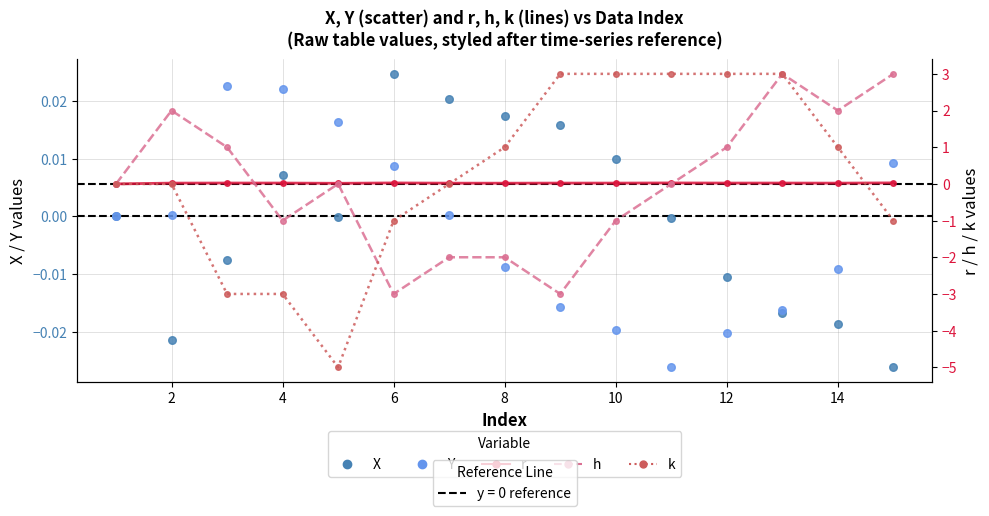

Which series contains the lowest Y value?

k